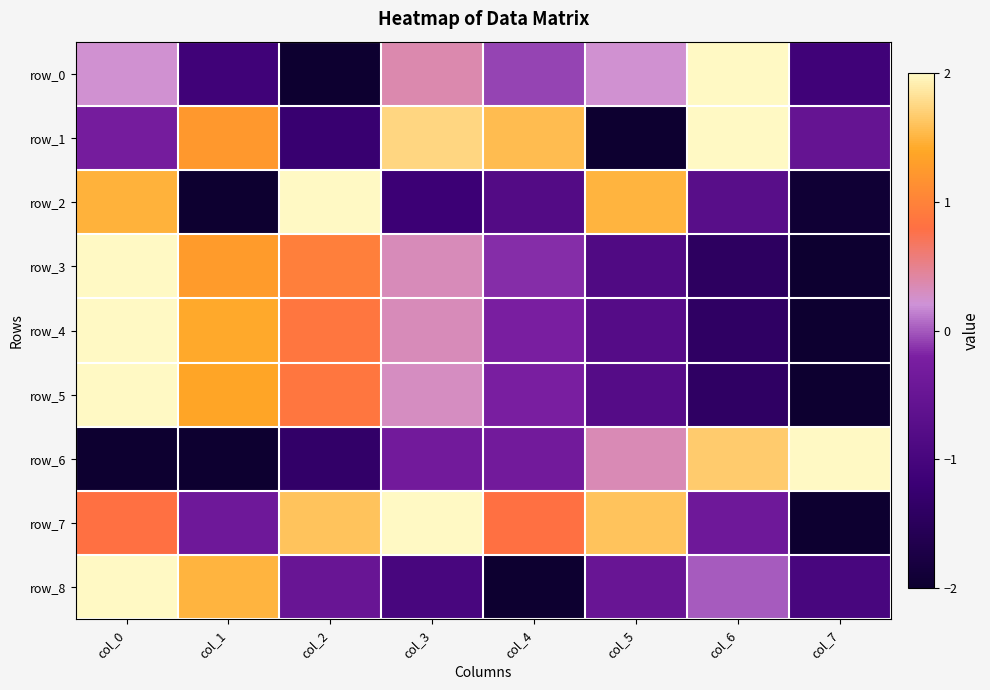

At which label is row_5 closest to 0?

col_4